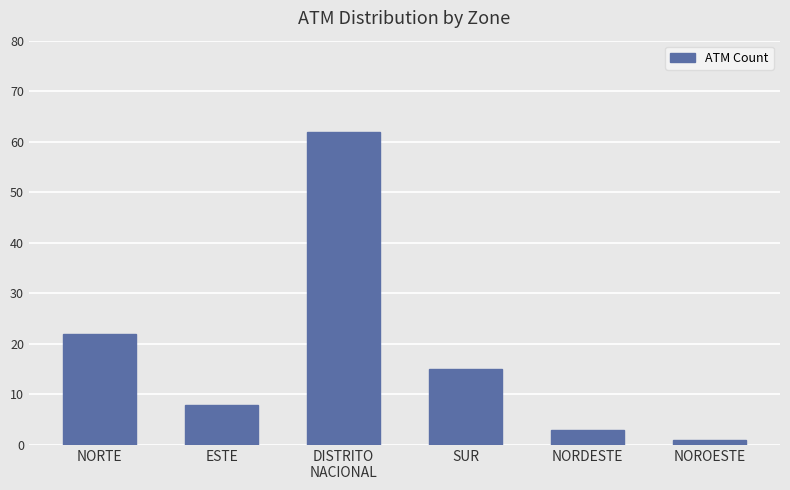

Is it true that the value at NORTE is 15?

False